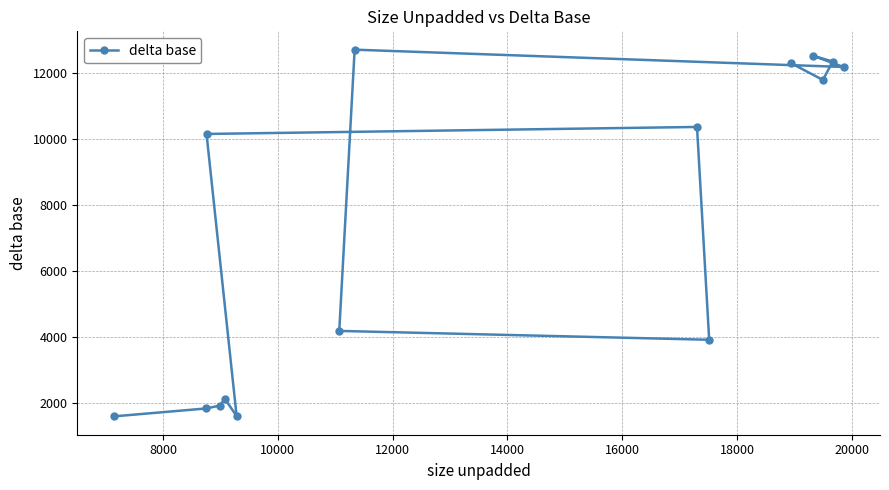

Is this an area chart (filled region under the line)?

No